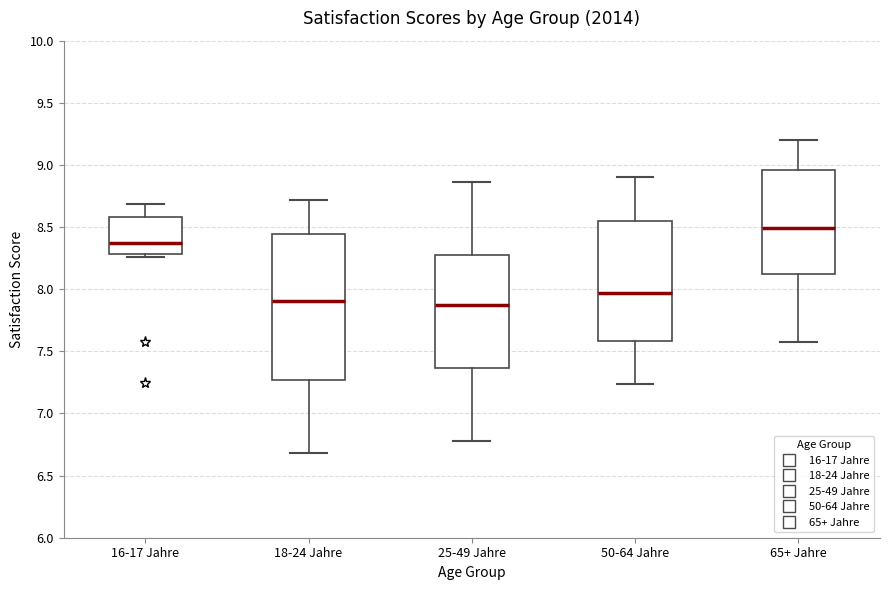

Where does the lower whisker of the box for 18-24 Jahre end on the y-axis? The values are not printed on the chart, so give them approximately, as read against the axis.

6.70